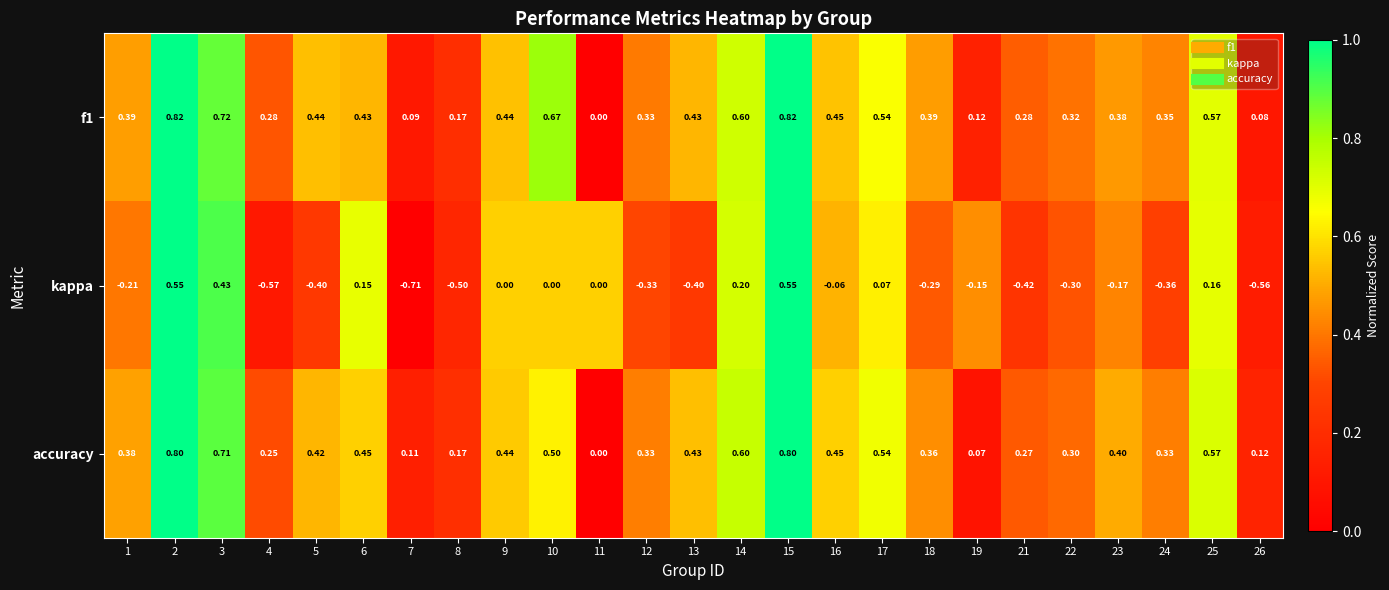

Rank the series at 19 from lowest to highest value.

kappa, accuracy, f1